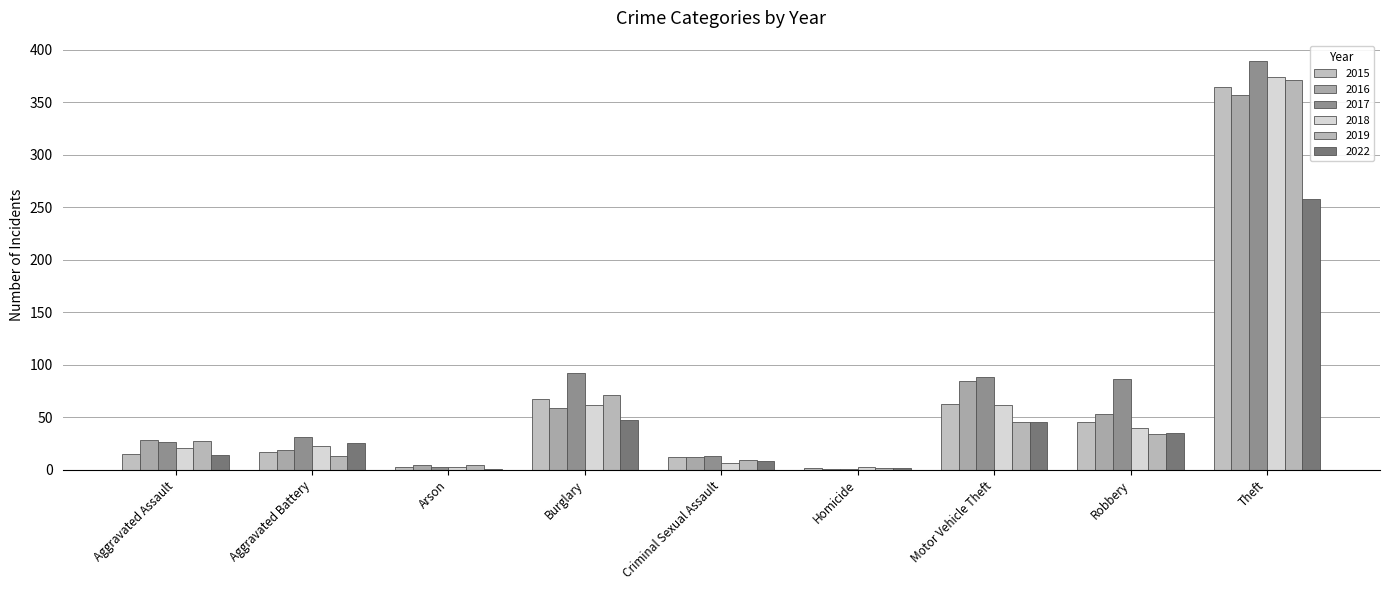

Reading left to right, what are all the values shown in this chart?

2015: 15	17	3	67	12	2	63	45	364
2016: 28	19	4	59	12	1	84	53	357
2017: 26	31	3	92	13	1	88	86	389
2018: 21	23	3	62	6	3	62	40	374
2019: 27	13	4	71	9	2	45	34	371
2022: 14	25	1	47	8	2	45	35	258